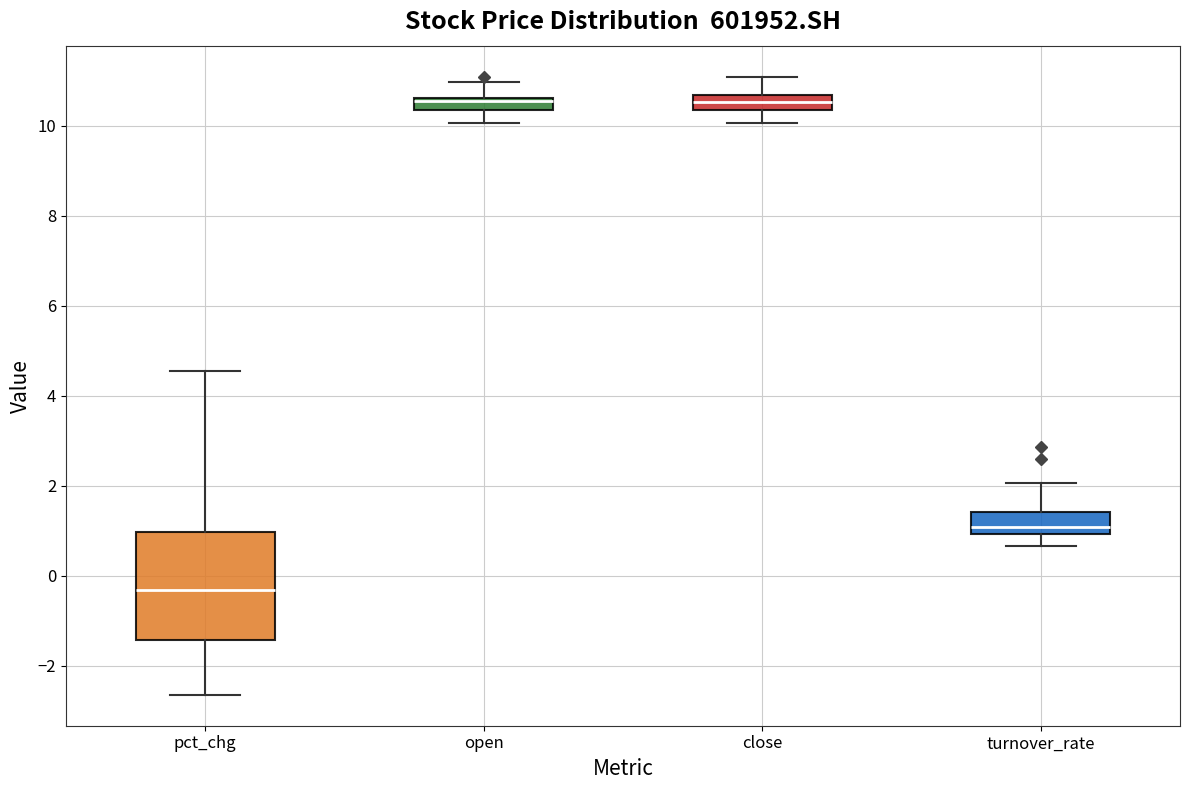

Where does the lower whisker of the box for turnover_rate end on the y-axis? The values are not printed on the chart, so give them approximately, as read against the axis.

0.6